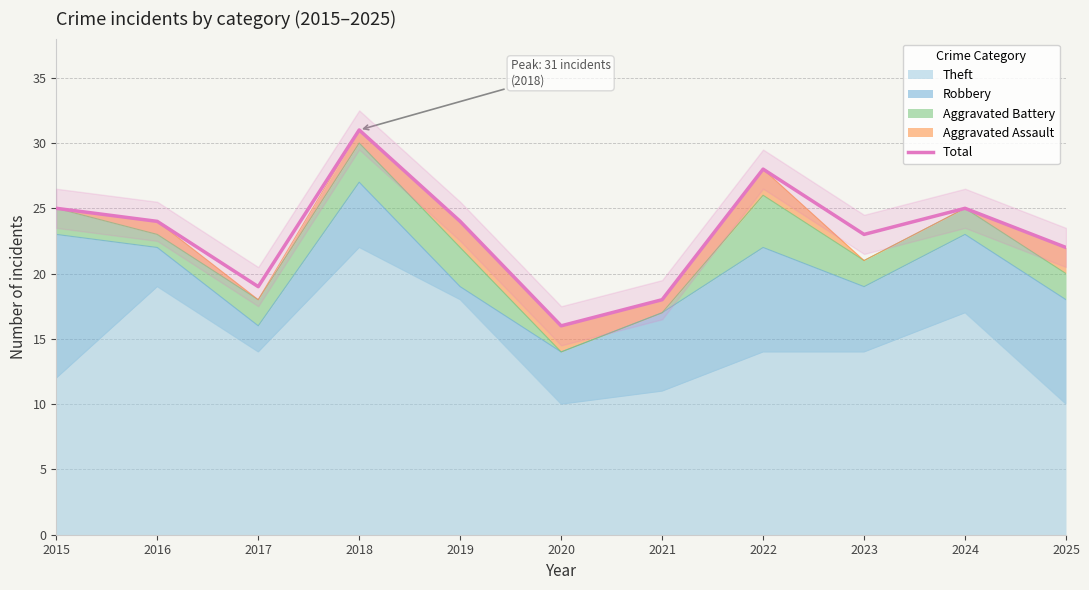

List the labels in order of value, largest first.

2018, 2022, 2015, 2024, 2016, 2019, 2023, 2025, 2017, 2021, 2020